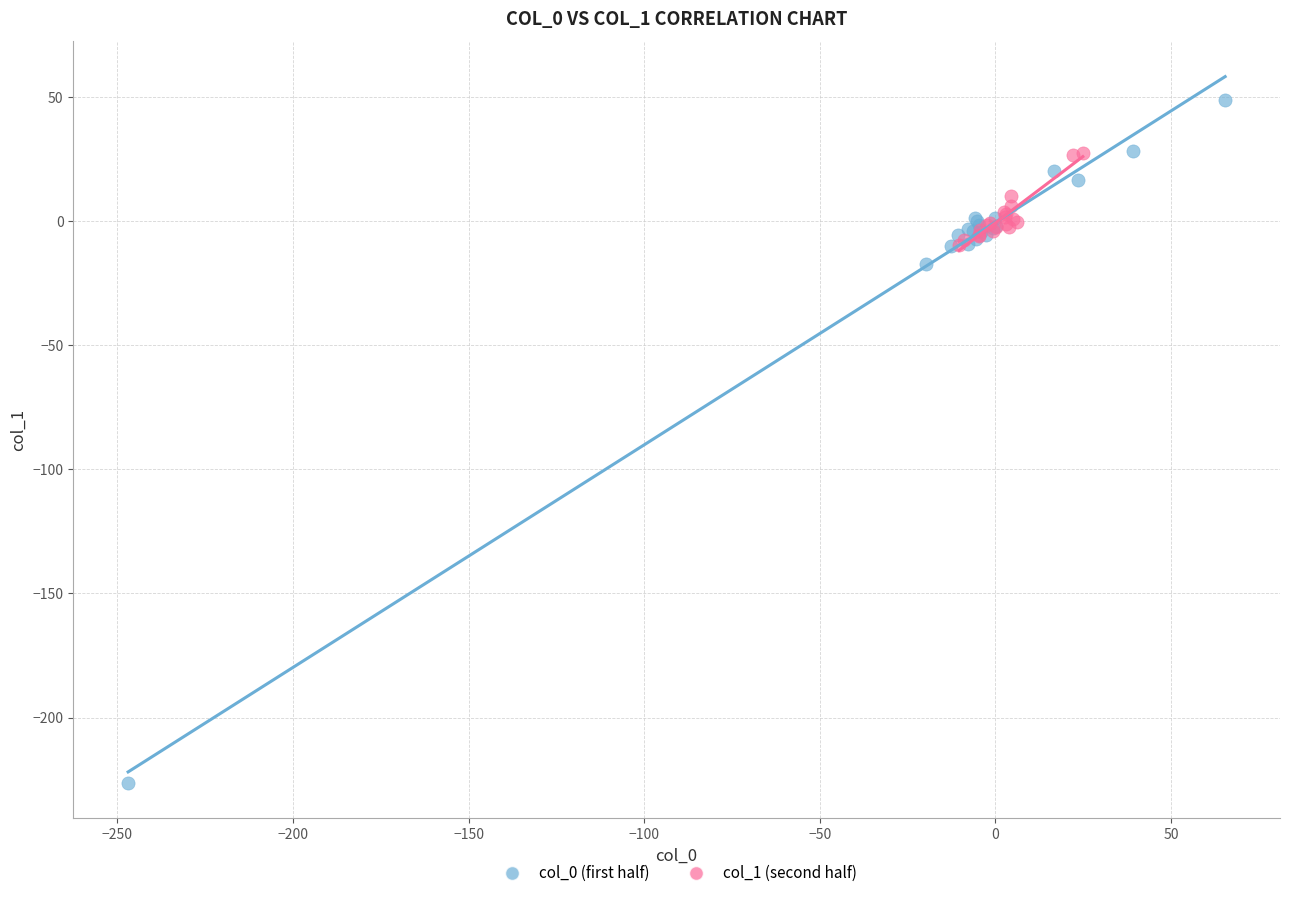

Which series contains the highest Y value?

col_0 (first half)